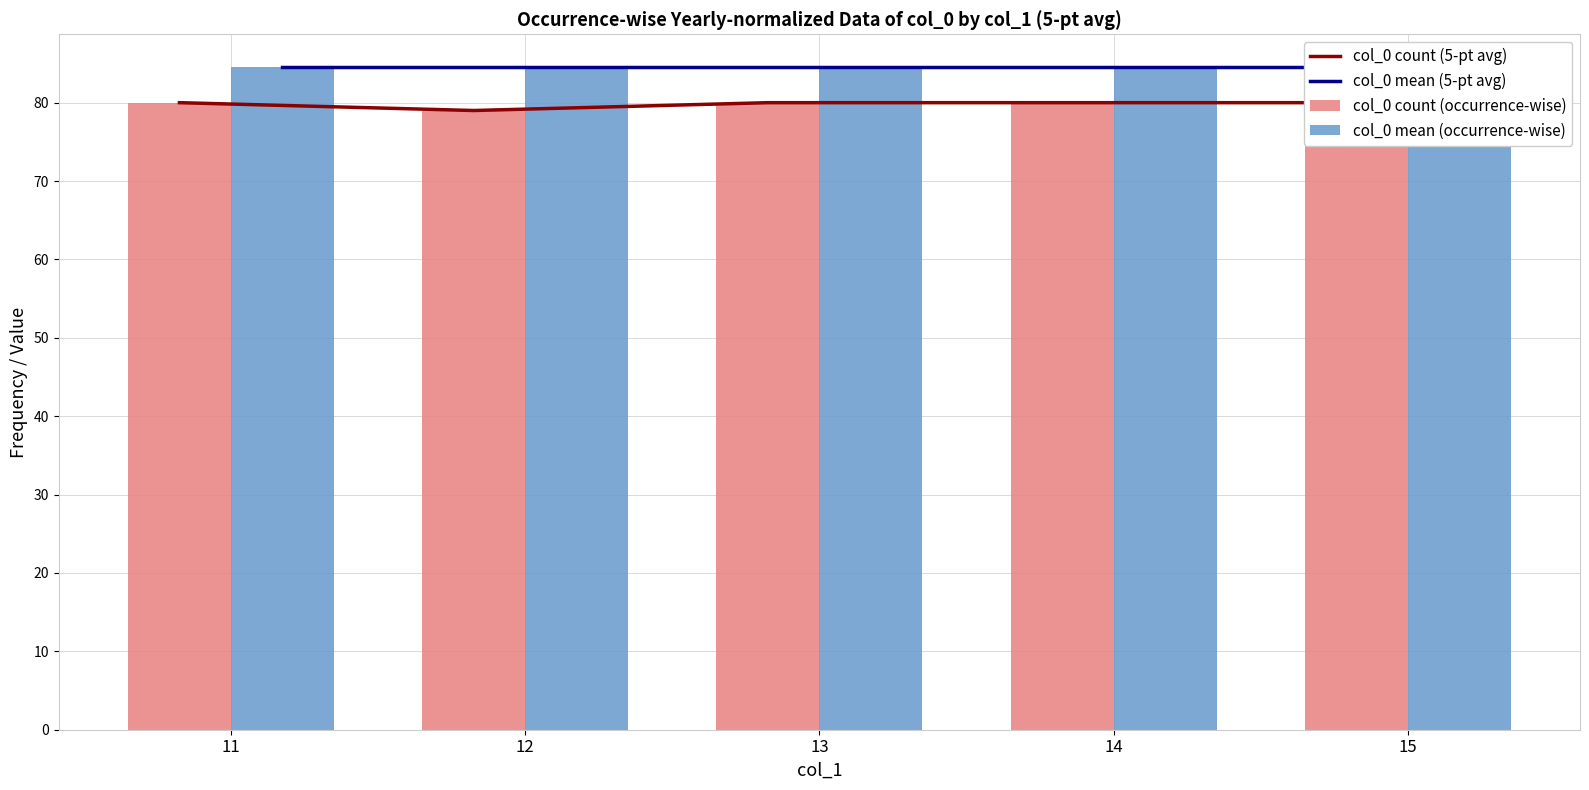

What is the average value of the col_0 mean (occurrence-wise) series?

84.5